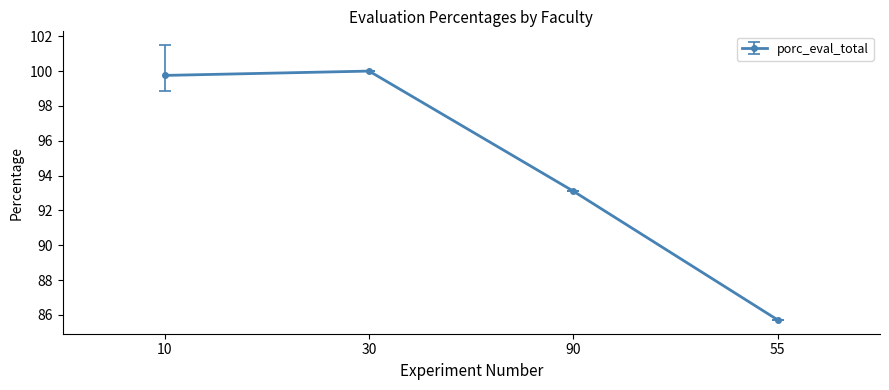

Is this an area chart (filled region under the line)?

No